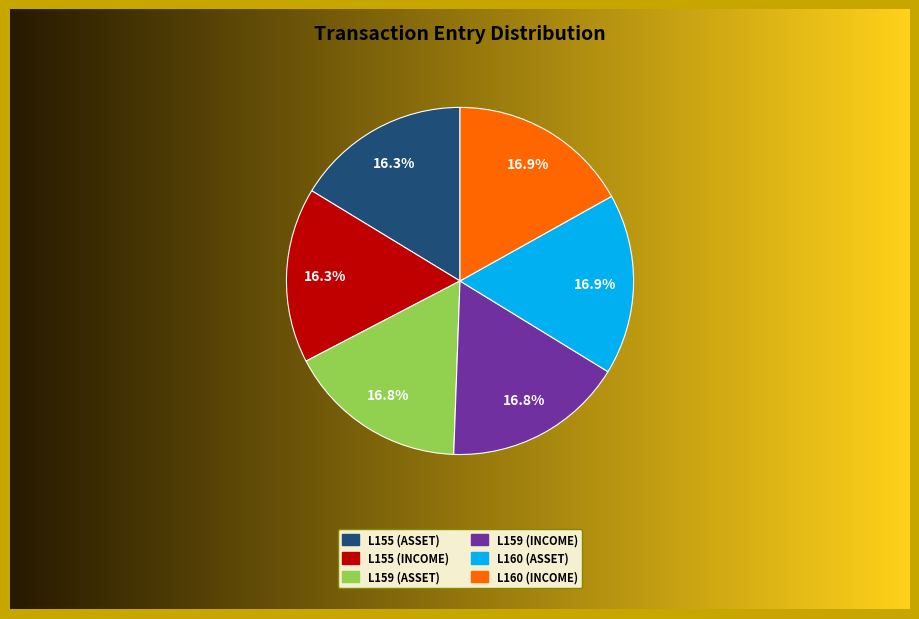

How many segments does this pie chart have?

6